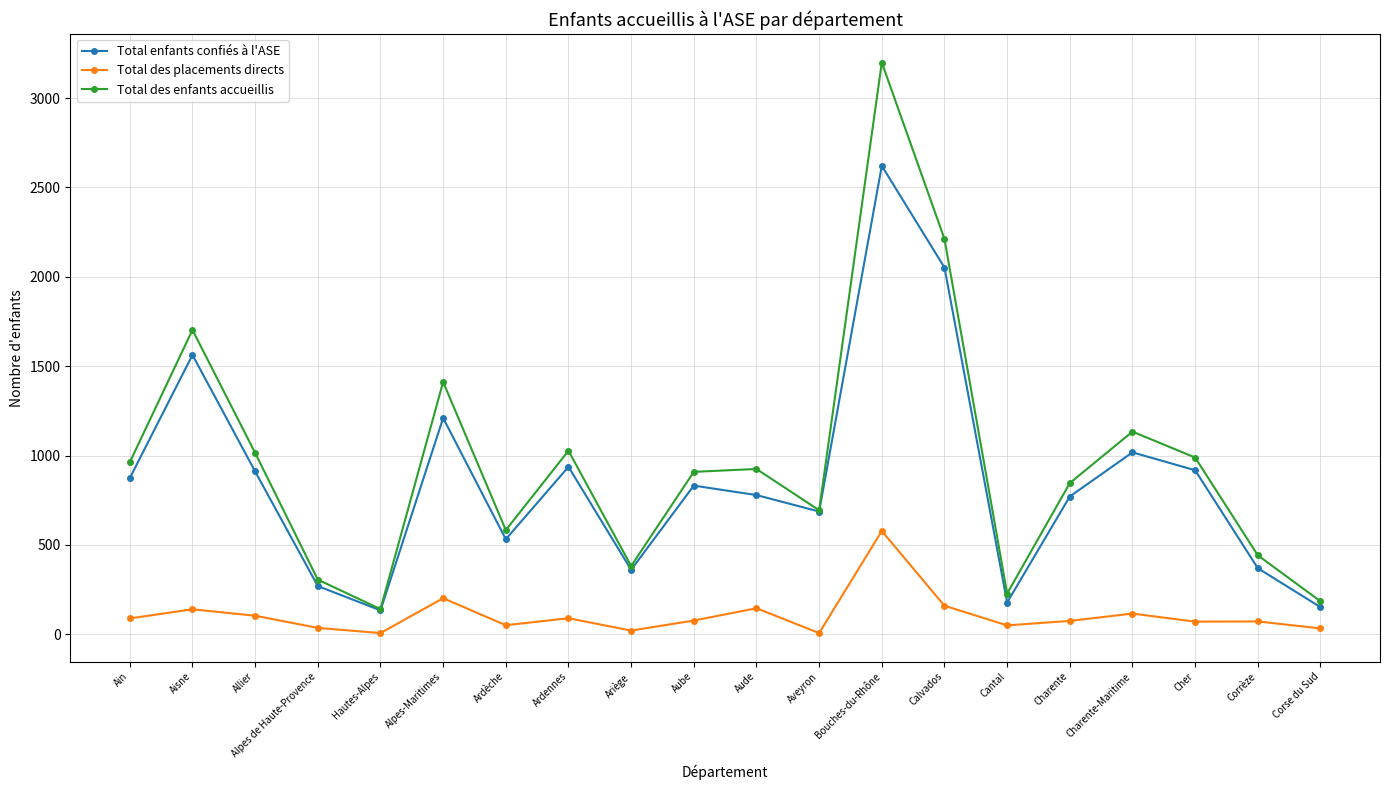

Where is the first local maximum for Total des enfants accueillis?

Aisne